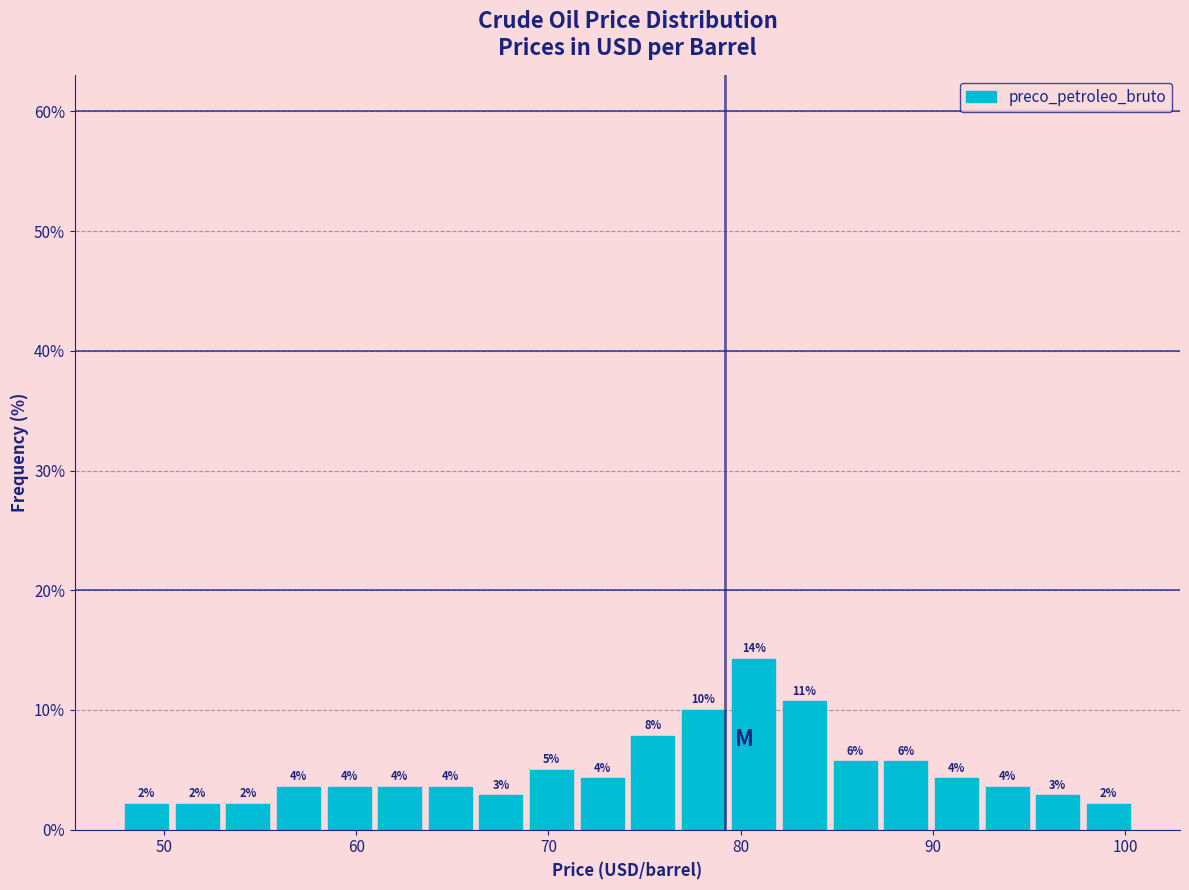

Read against the x-axis, roughly where is the centre of the tallest bar?

81